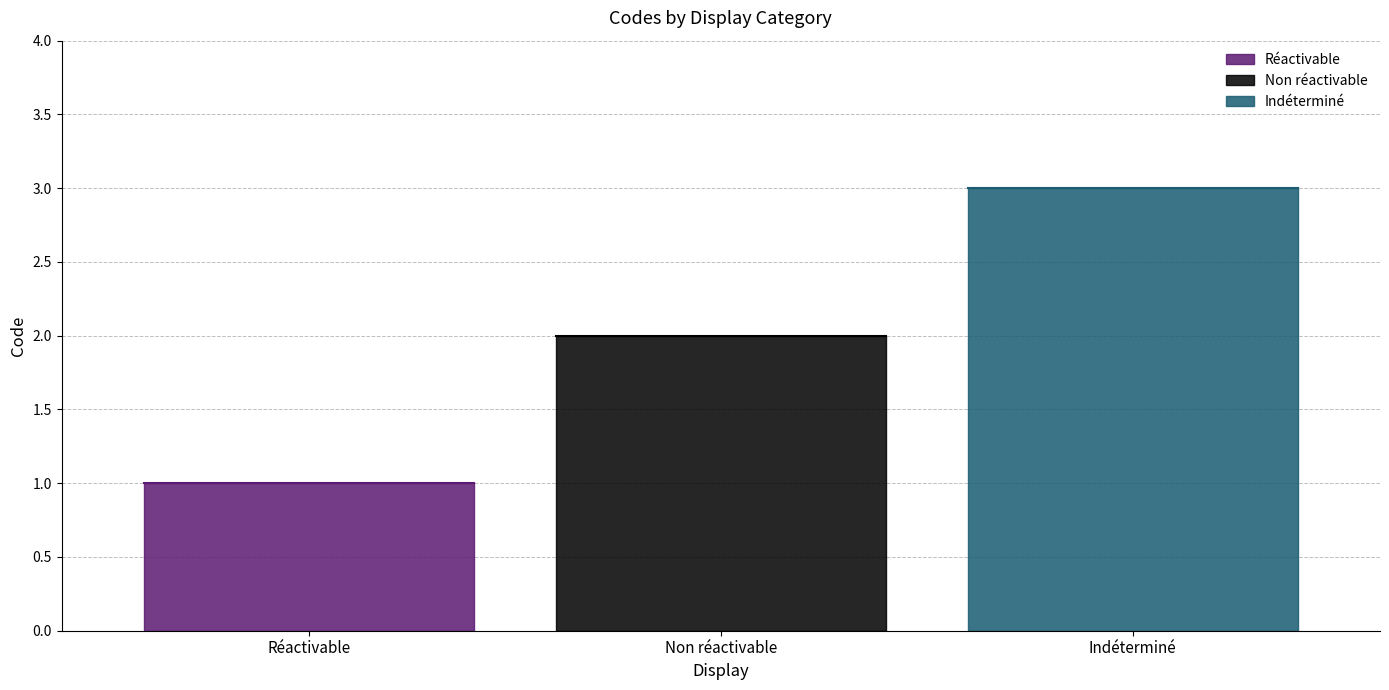

What is the maximum value shown in the chart?

3